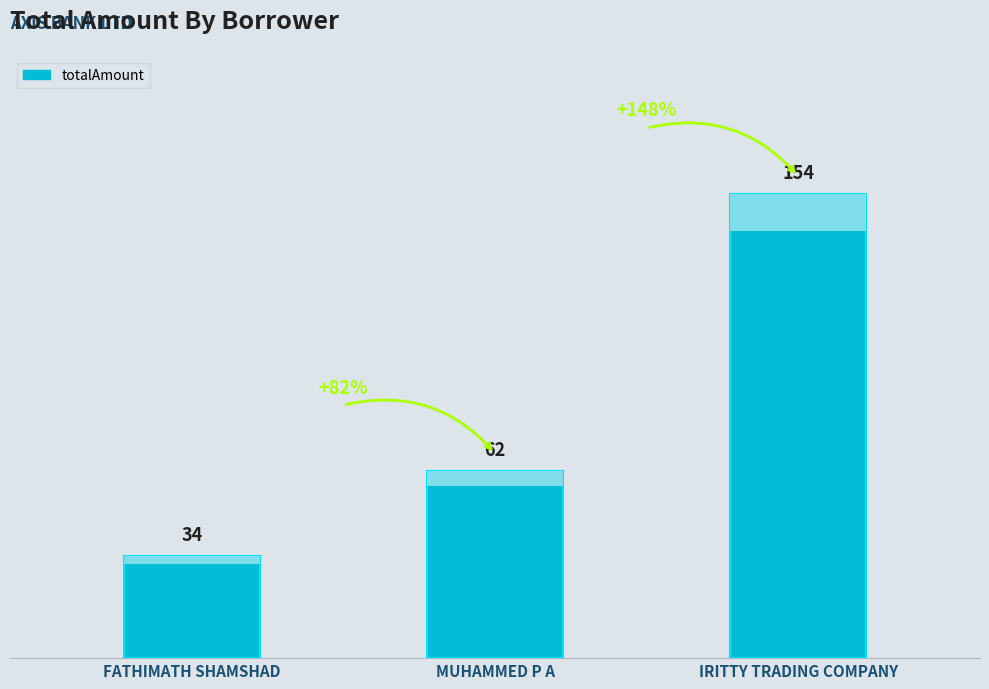

What is the approximate value at MUHAMMED P A?

62